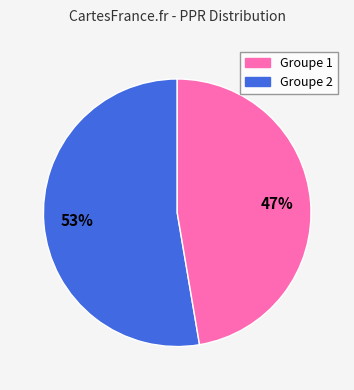

Is there any slice that represents more than half of the pie?

Yes